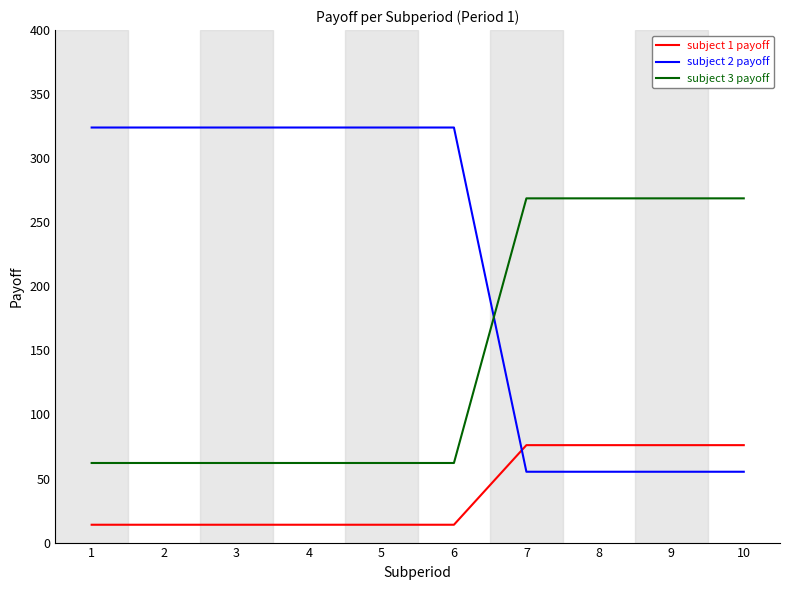

Which series has the largest total across all categories?

subject 2 payoff